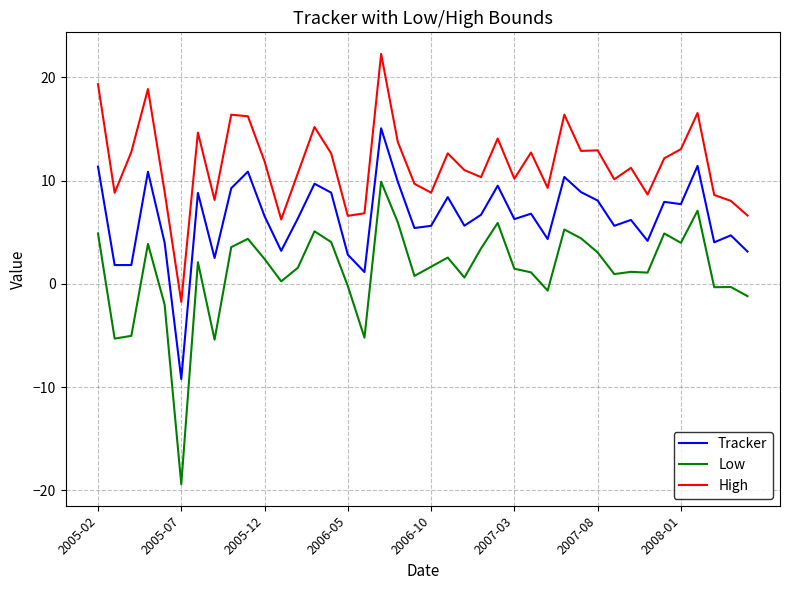

Which series has the largest total across all categories?

High